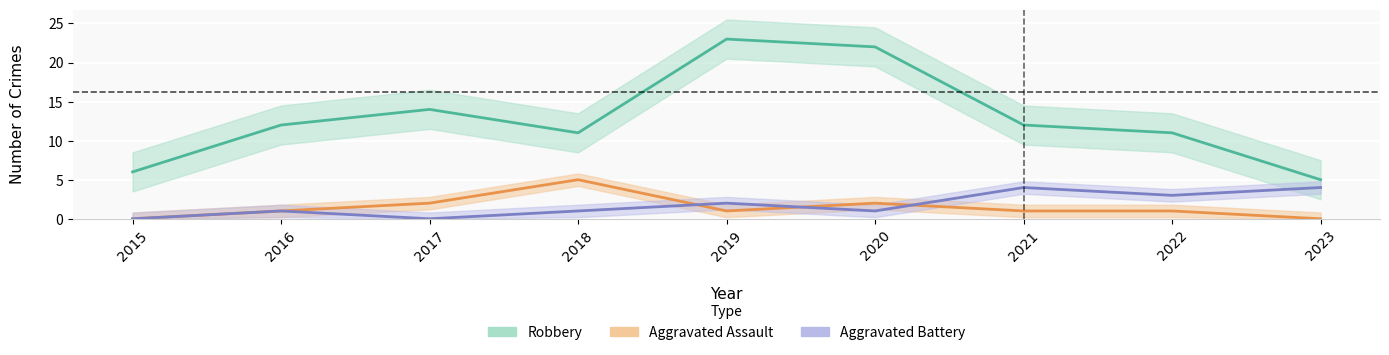

List the series in order of their peak value, lowest first.

Aggravated Battery, Aggravated Assault, Robbery